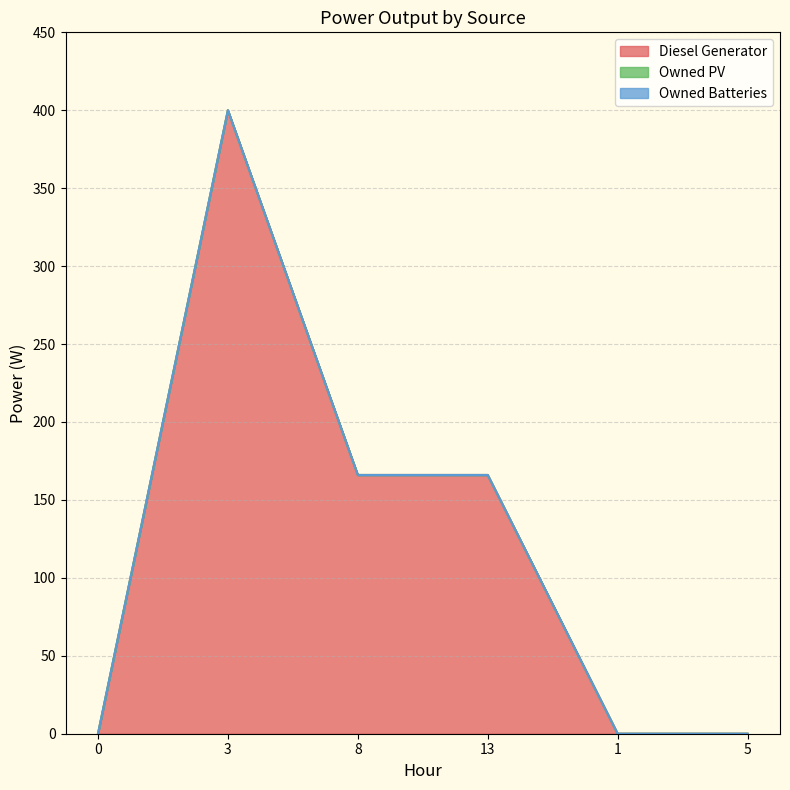

Rank the series by their maximum value, from highest to lowest.

Diesel Generator, Owned PV, Owned Batteries